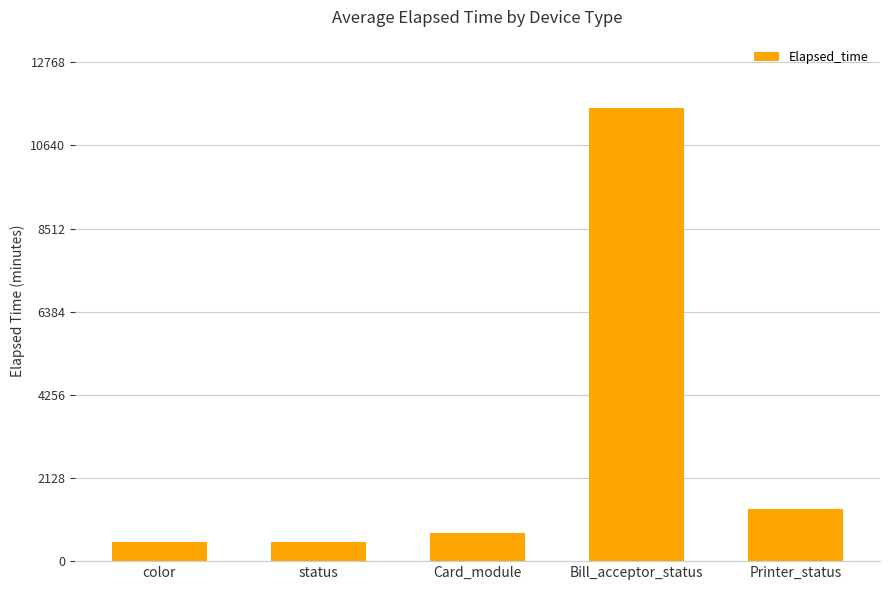

Are the bars grouped side by side (vs. stacked)?

No